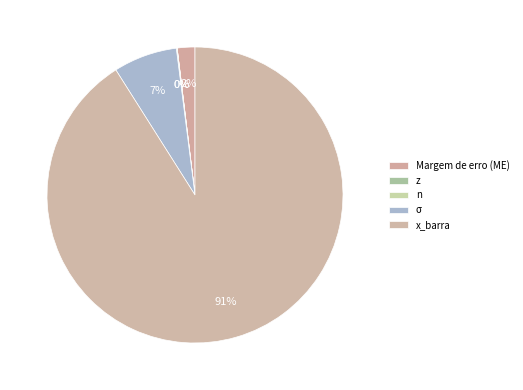

Which category has the biggest portion of the pie?

x_barra